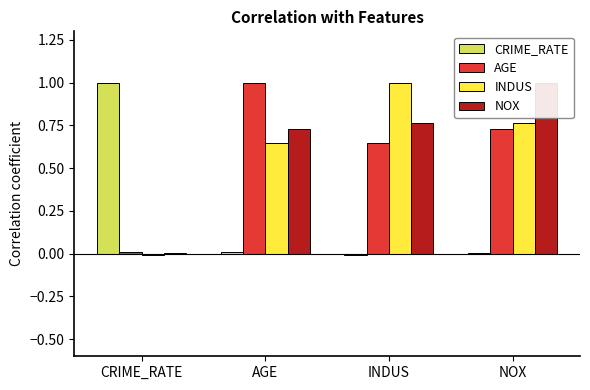

How many positive values does the CRIME_RATE series have?

3